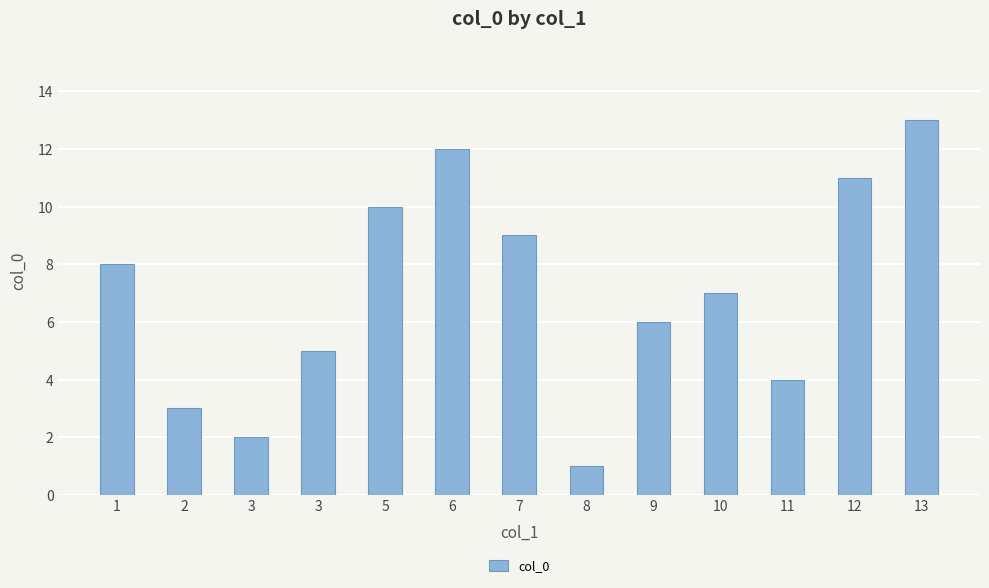

Reading right to left, what are all the values shown in this chart?

13	11	4	7	6	1	9	12	10	5	2	3	8